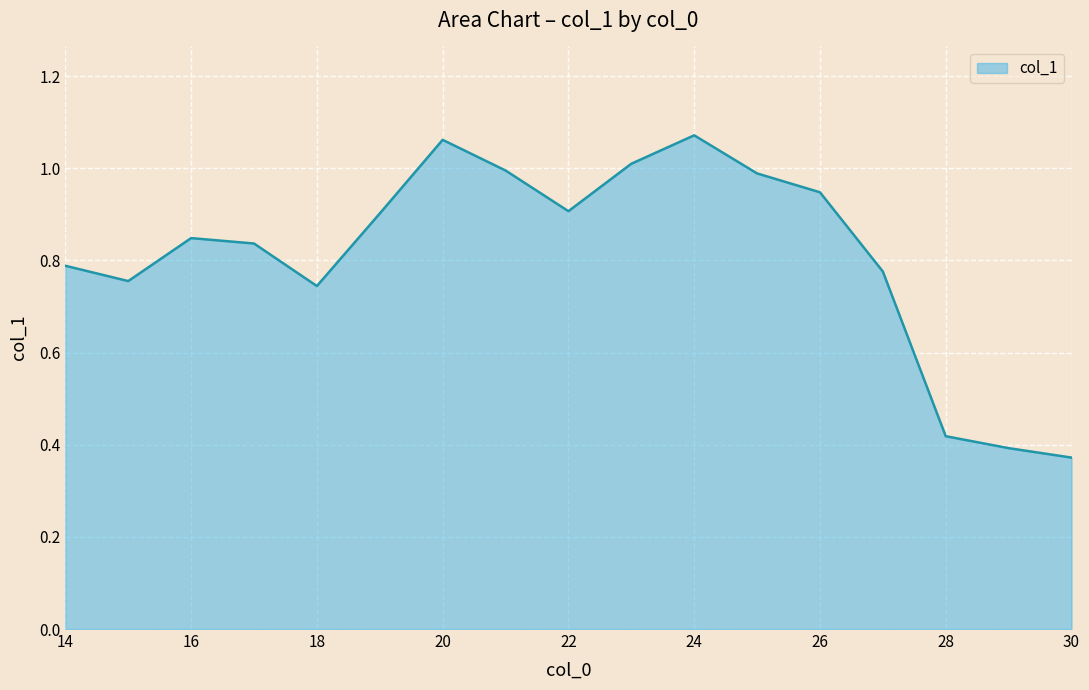

Is this an area chart (filled region under the line)?

Yes